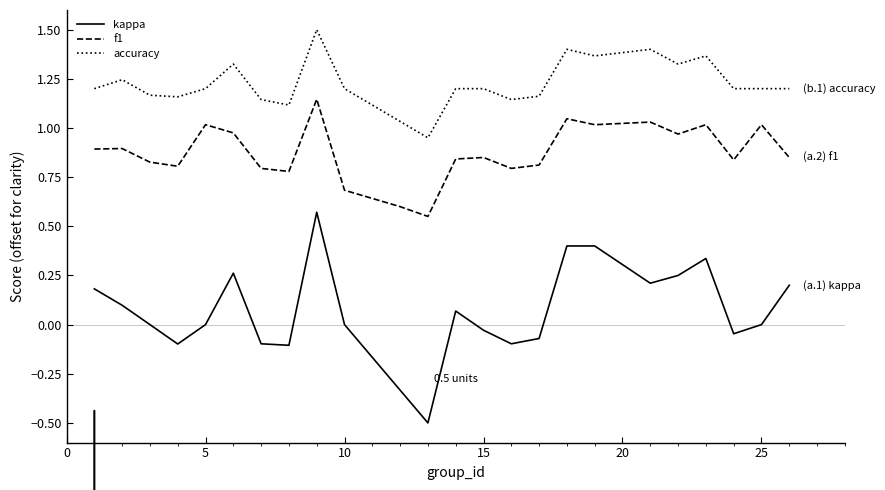

True or false: f1 and kappa cross at least once.

False